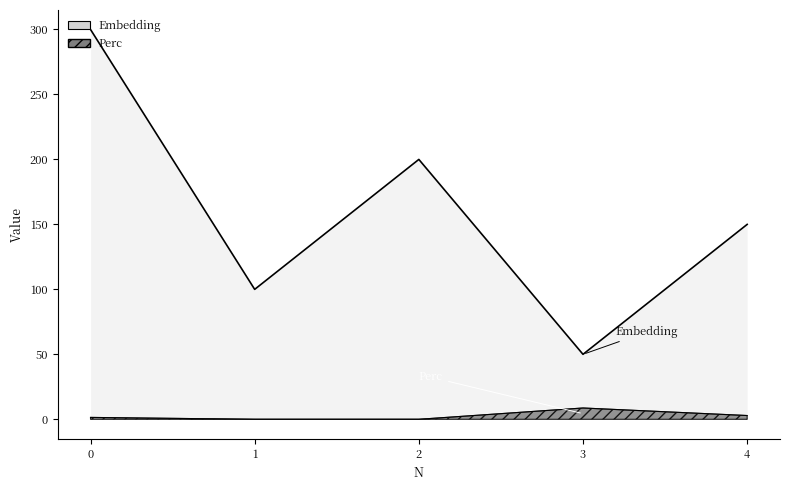

What is the difference between the highest and lowest values at 4?

147.1